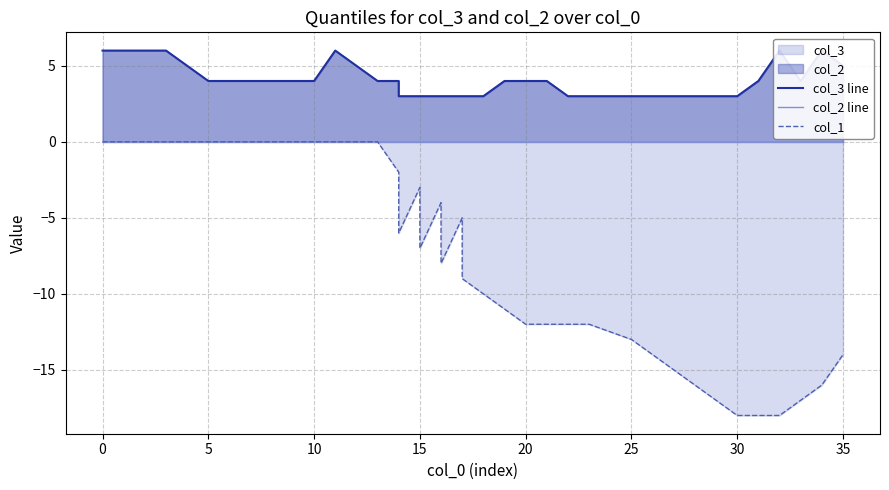

Which series has the widest spread of values?

col_1